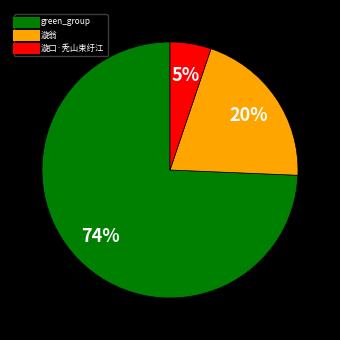

To the nearest percent, what is the average slice percentage?

33%